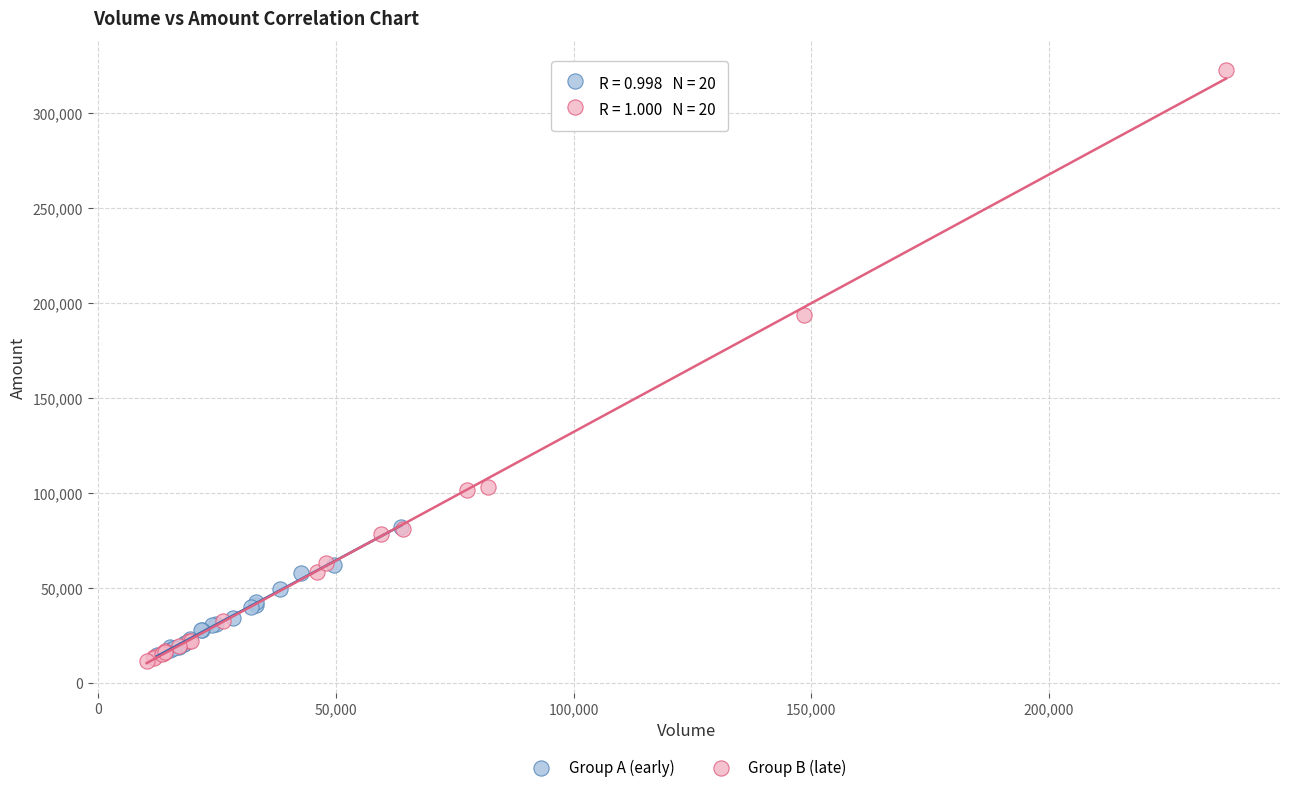

Which series reaches the maximum Y coordinate?

Group B (late)